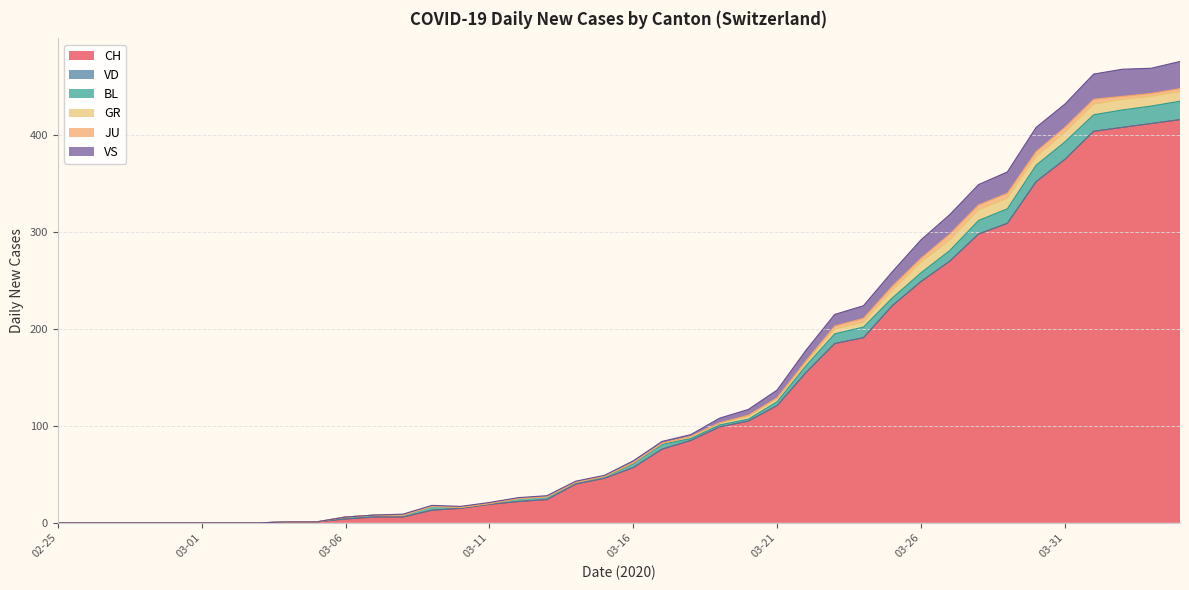

How many categories are shown in the chart?

40